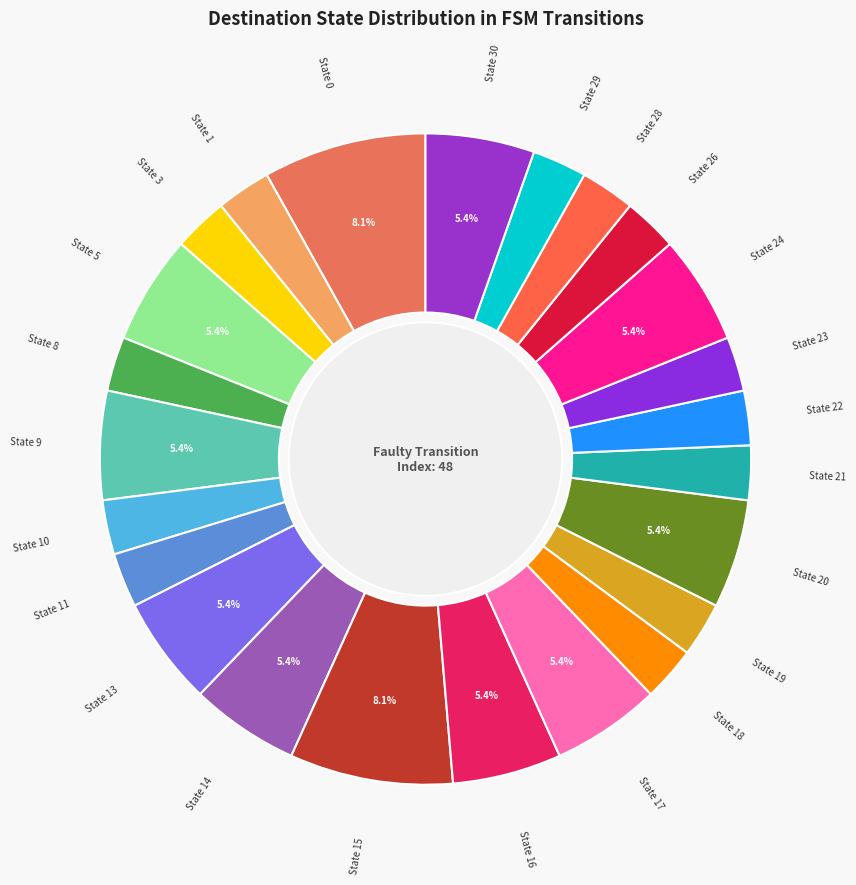

Is there a majority slice in this chart?

No